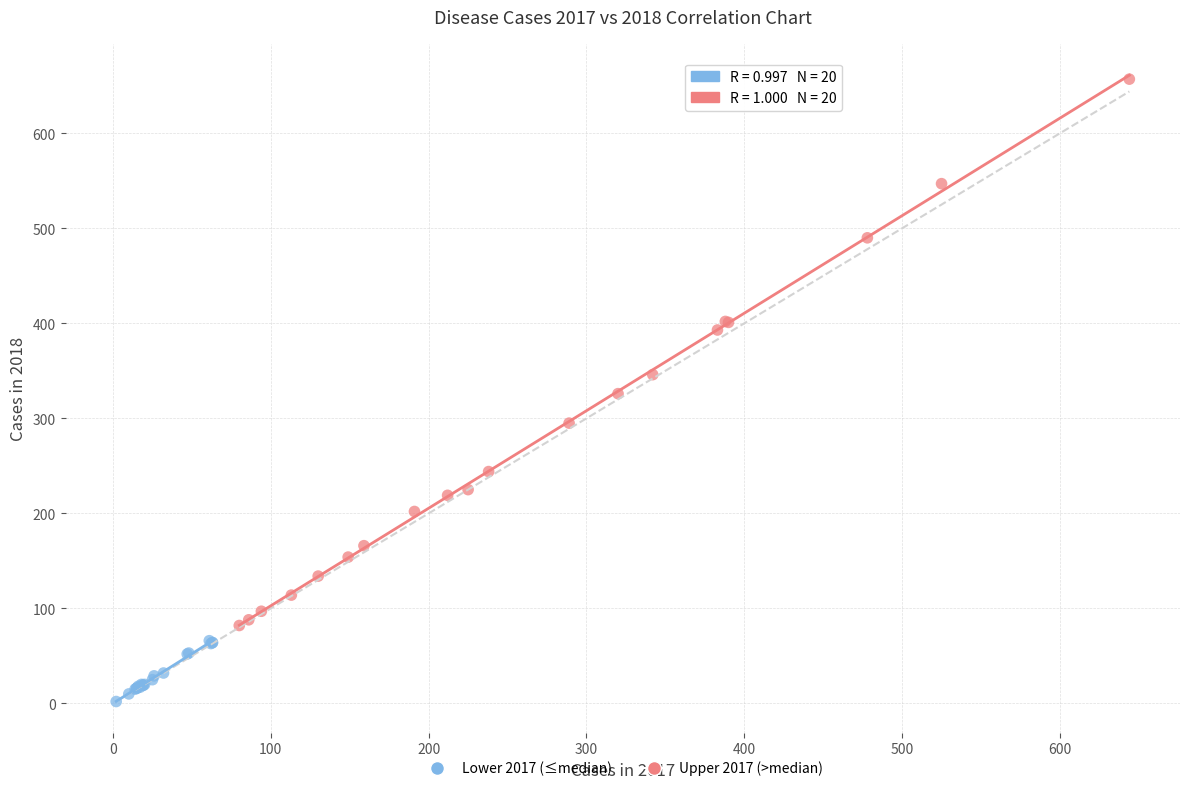

Which series has the largest Y range (max minus min)?

Upper 2017 (>median)